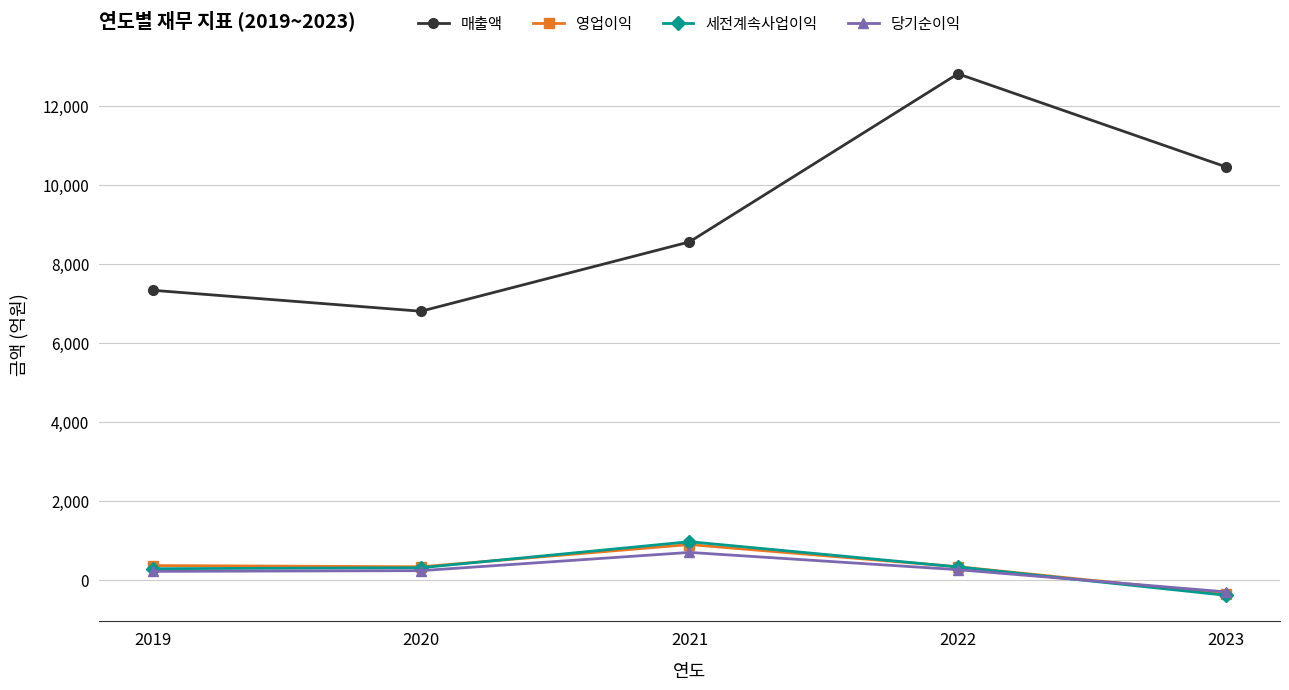

Which series has the widest spread of values?

매출액